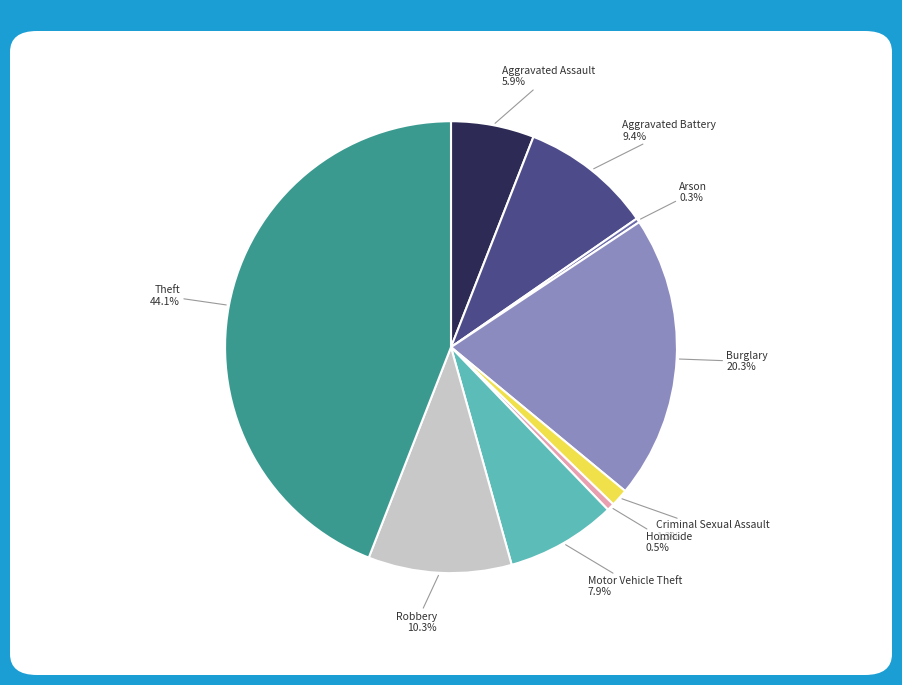

Does any single category account for the majority?

No